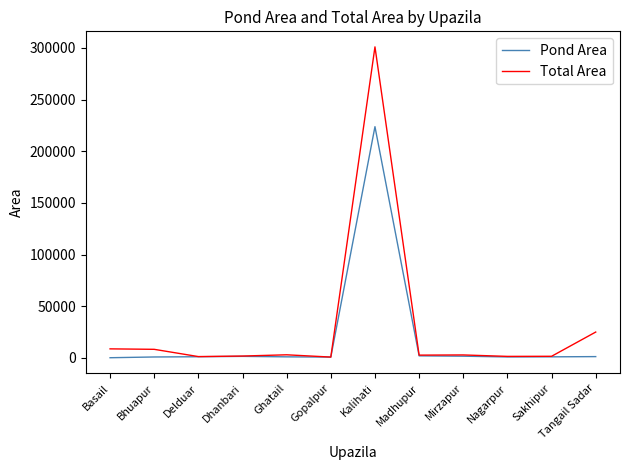

List the series in order of their peak value, lowest first.

Pond Area, Total Area